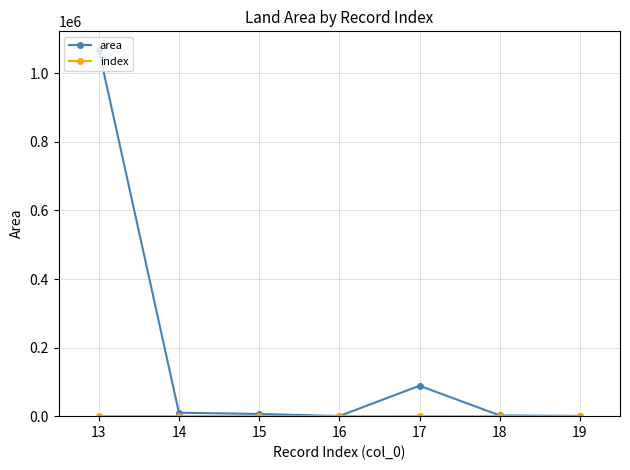

The value of area at 17 is 88739.0. True or false?

True